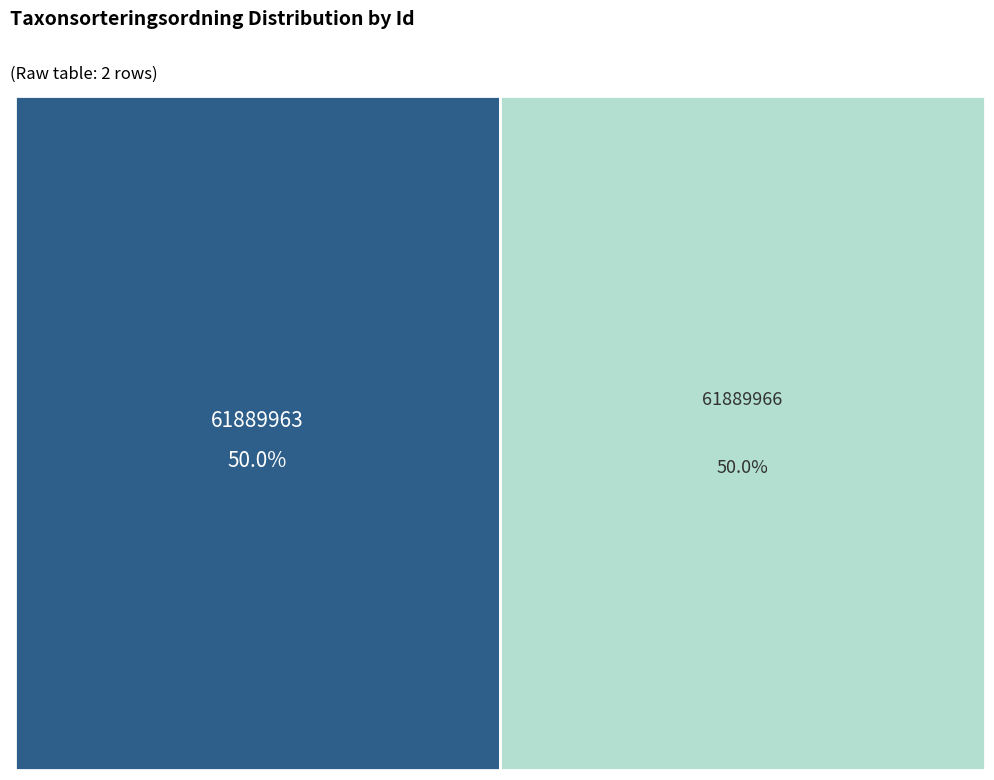

Is it true that 61889966 is 50% of the pie?

True